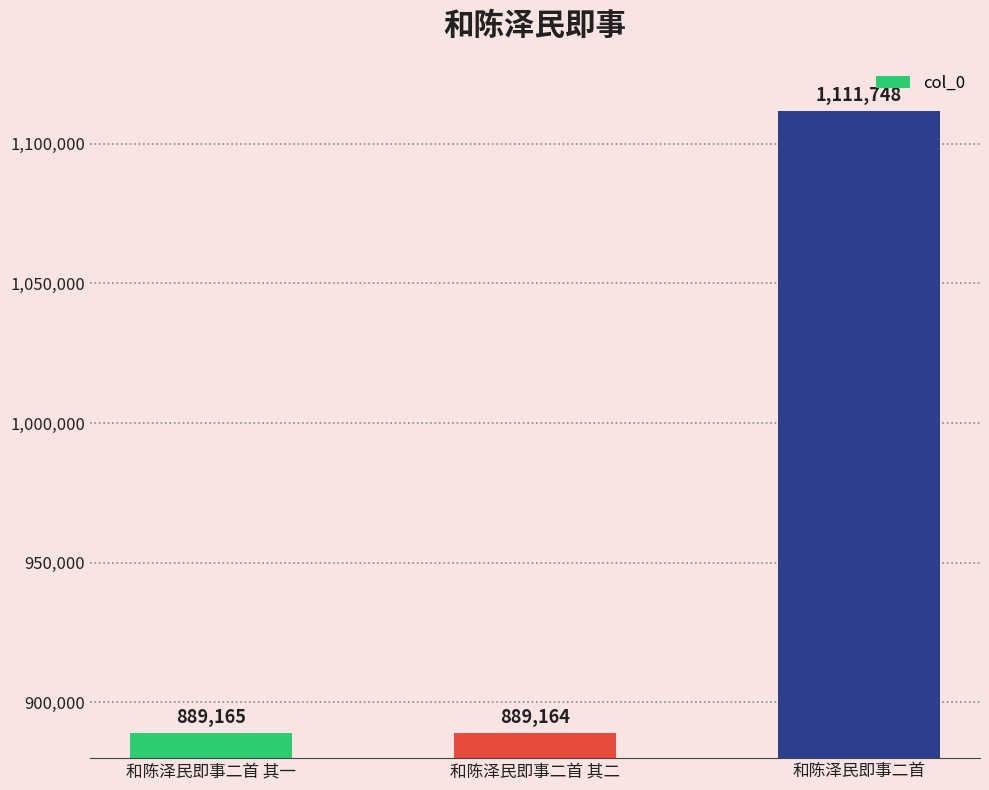

What is the change in value from 和陈泽民即事二首 其一 to 和陈泽民即事二首?

+222583